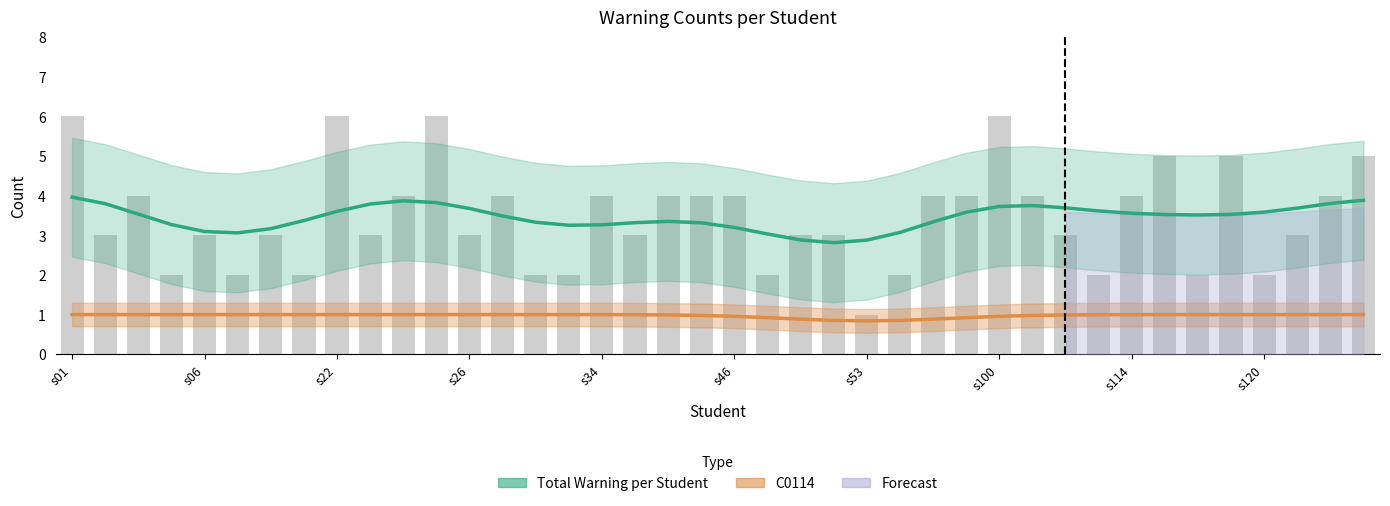

Are the bars grouped side by side (vs. stacked)?

Yes